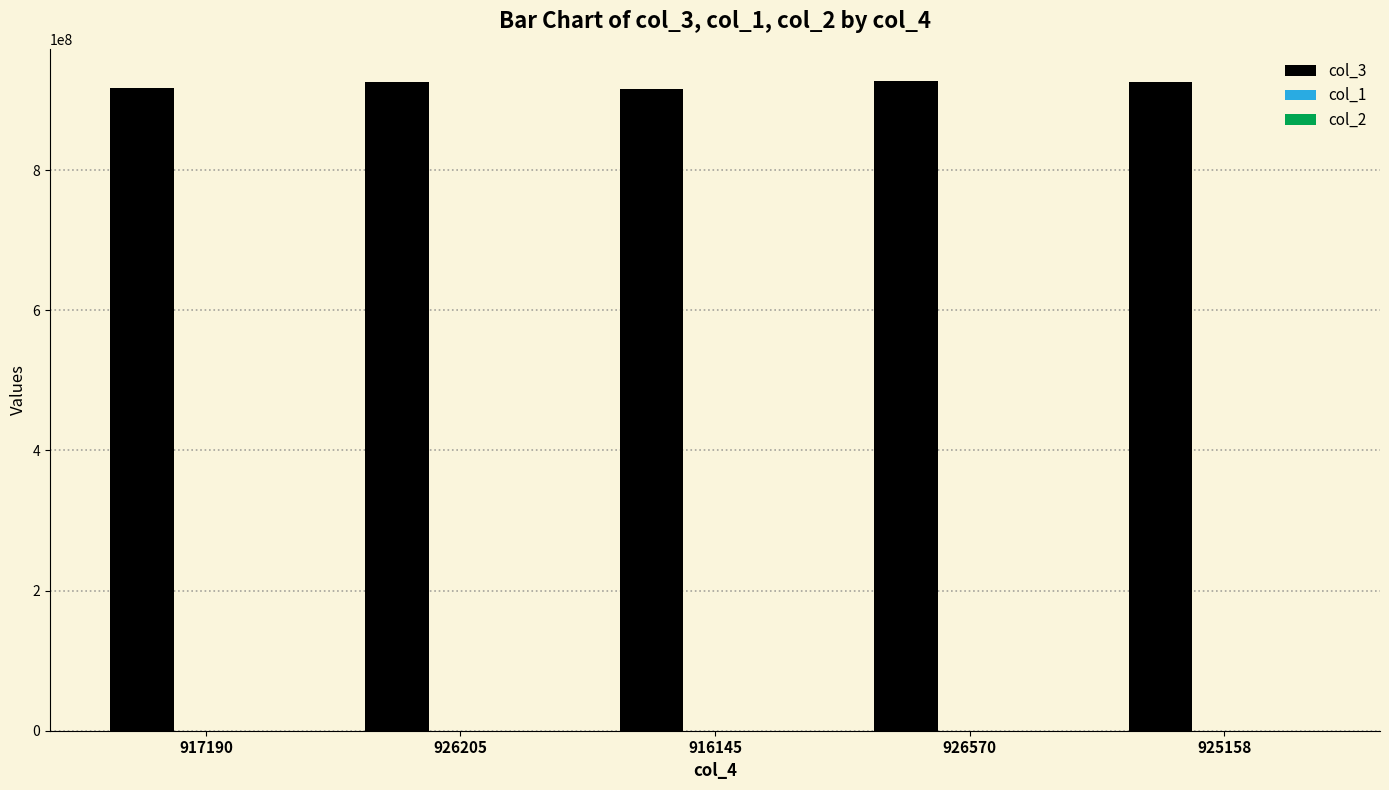

Which series has the largest total across all categories?

col_3